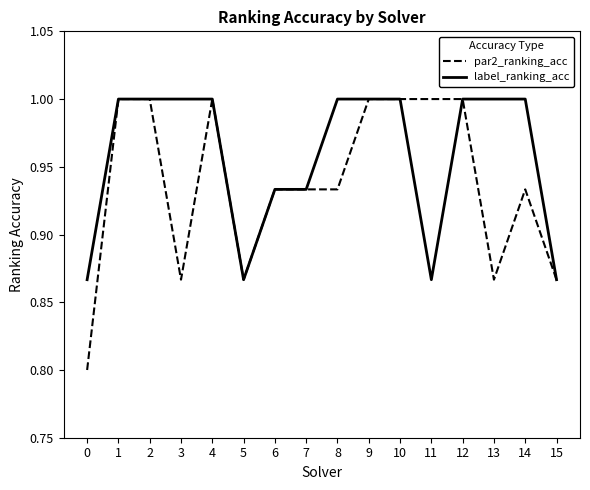

Which series has the largest range (max minus min)?

par2_ranking_acc